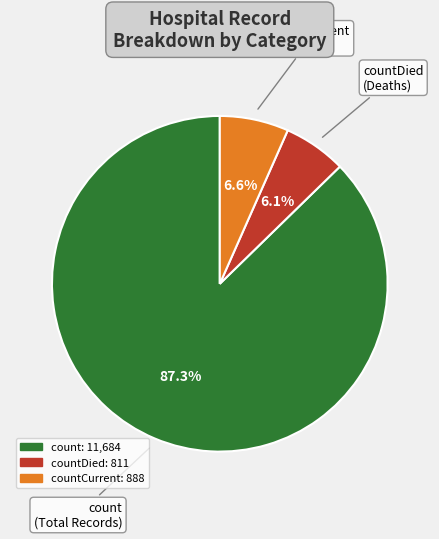

Does count account for over 50% of the chart?

Yes